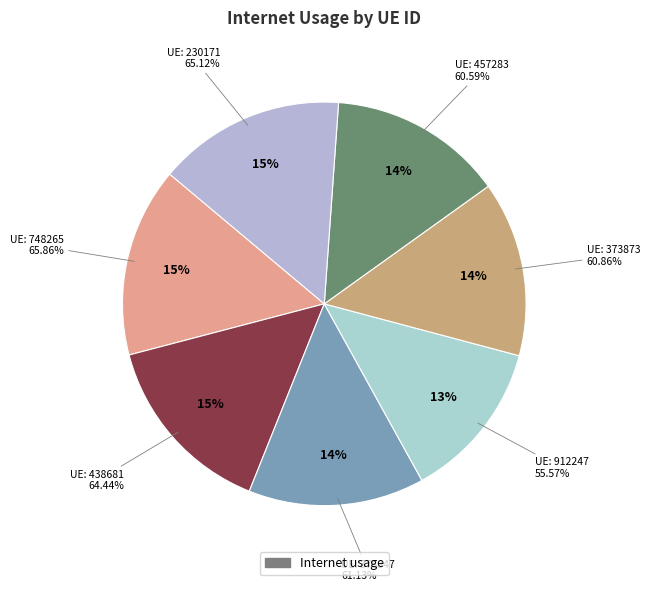

Combined, what portion of the pie is 373873 and 378847?

28.1%